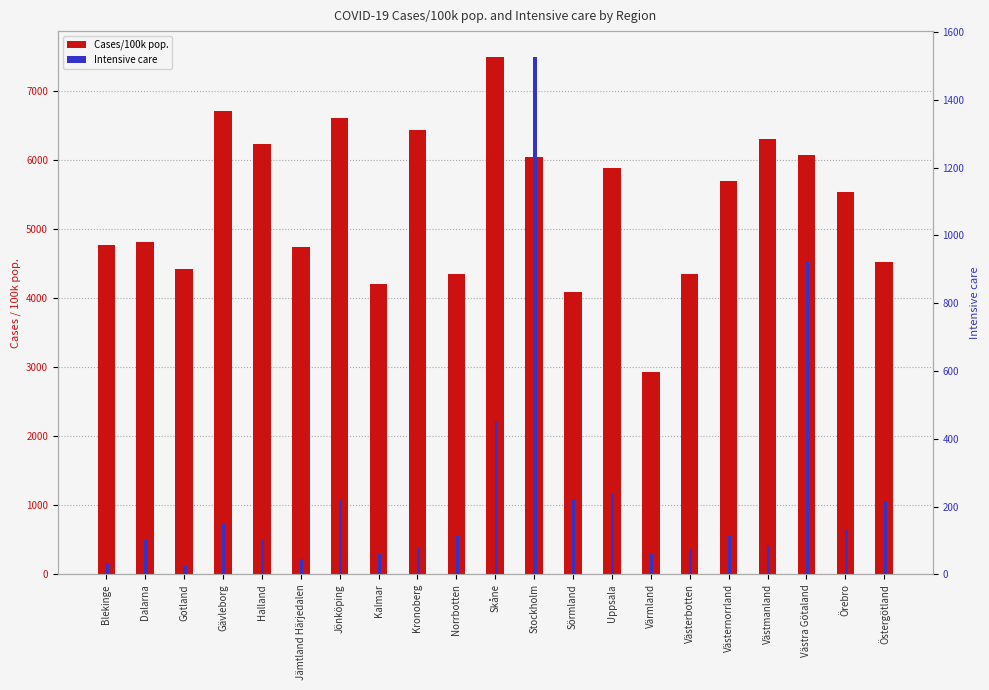

Which has a higher value, Värmland or Halland?

Halland